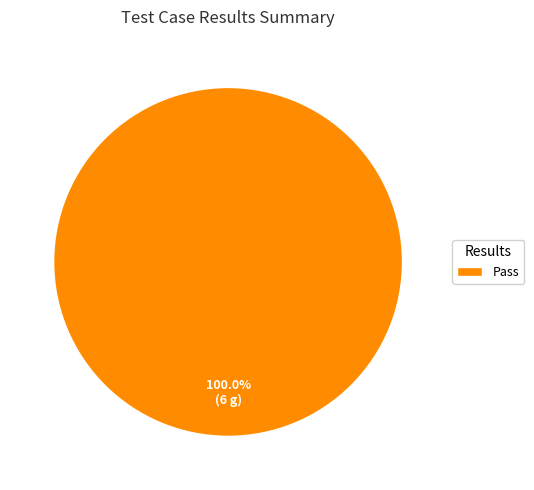

Which slice represents more than half of the pie?

Pass